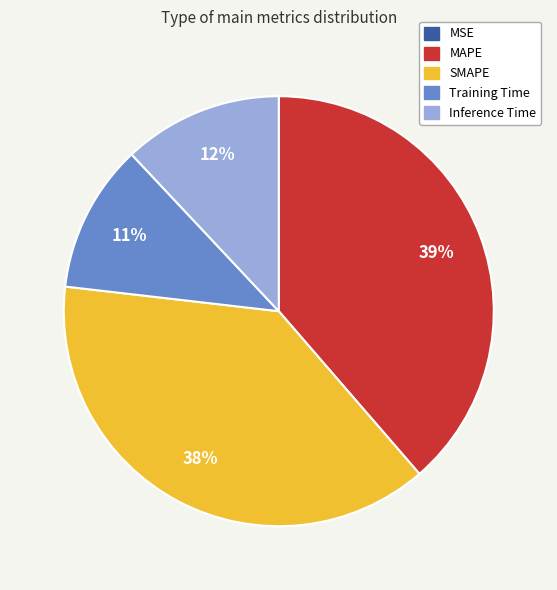

Which has a higher value, Inference Time or Training Time?

Inference Time